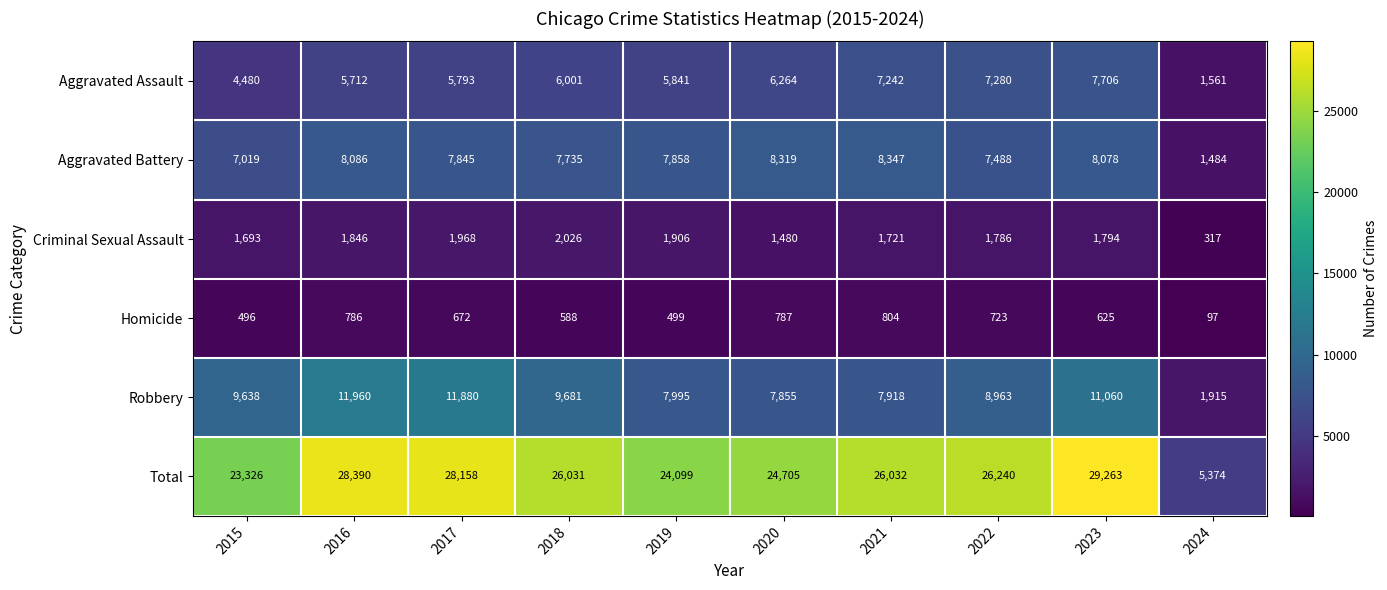

The Robbery series shows 7855 at 2020. True or false?

True